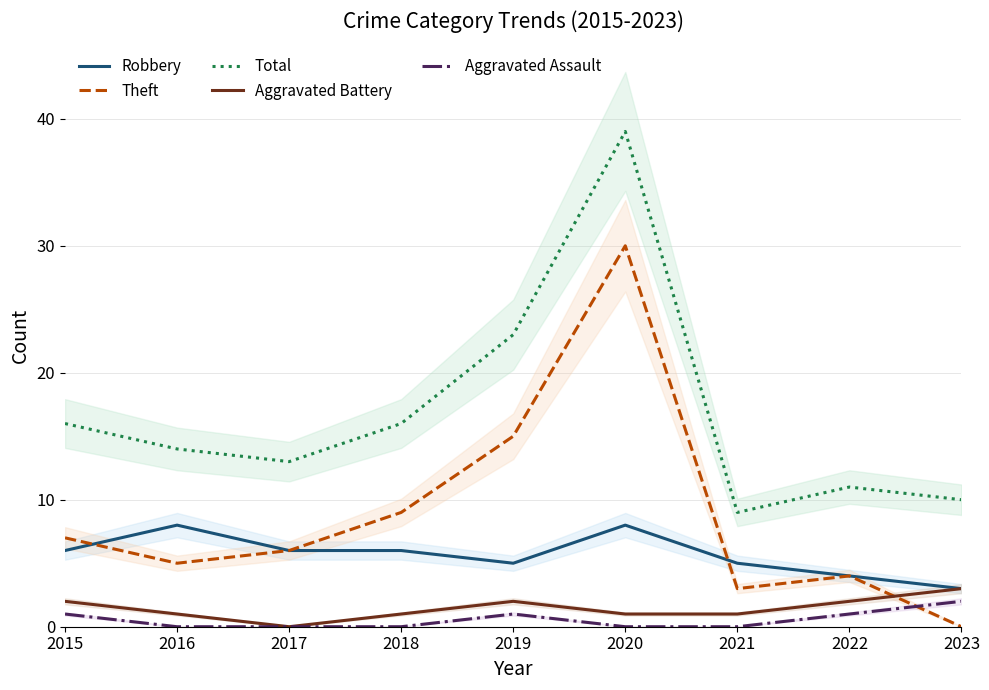

Between 2015 and 2019, which series saw the biggest shift?

Theft